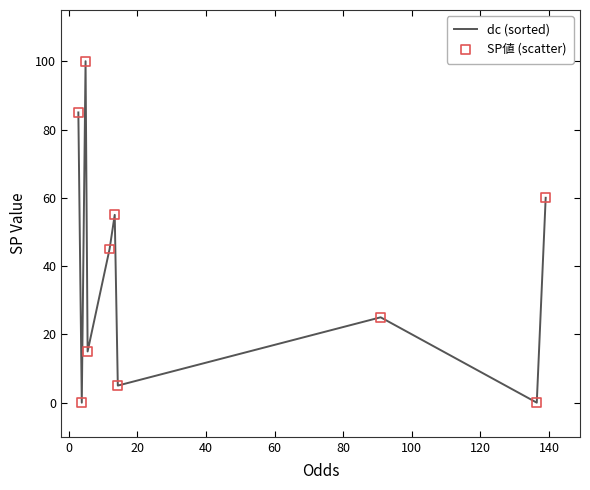

What is the maximum value shown in the chart?

100